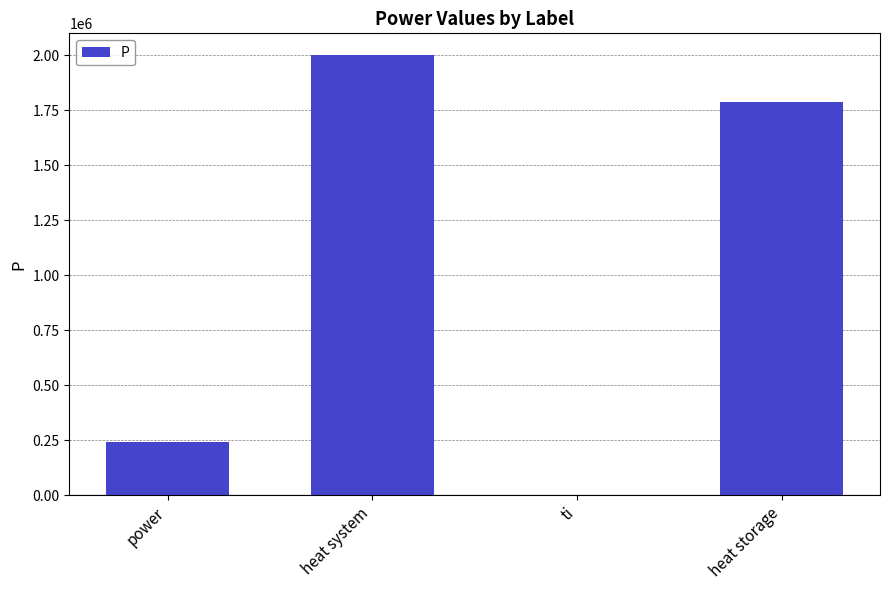

What is the sum of all values?

4027992.8